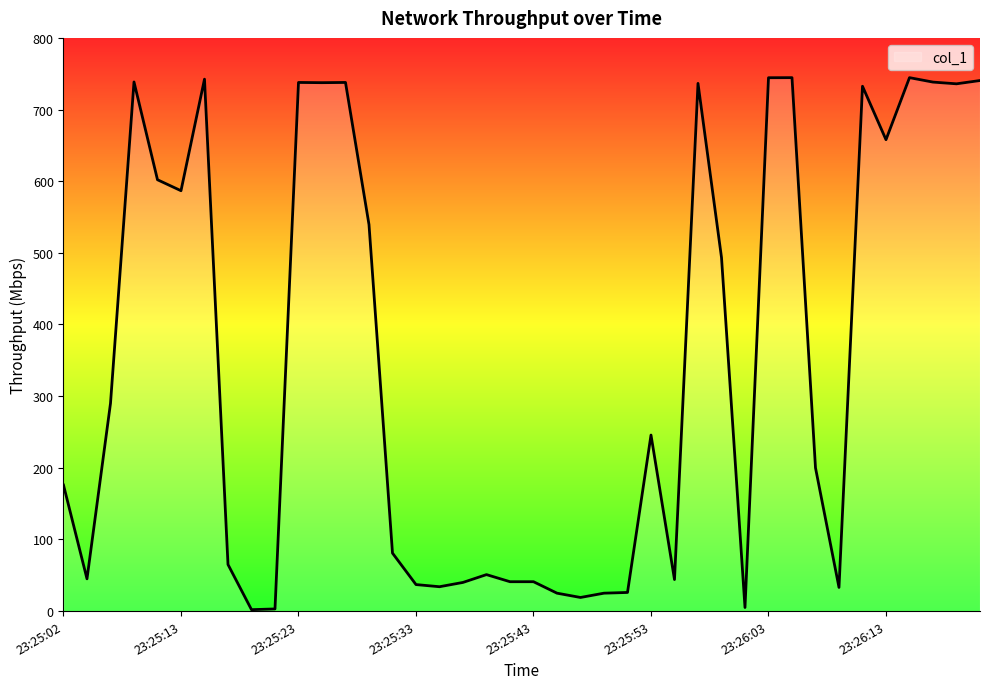

What is the greatest value displayed?

744.5